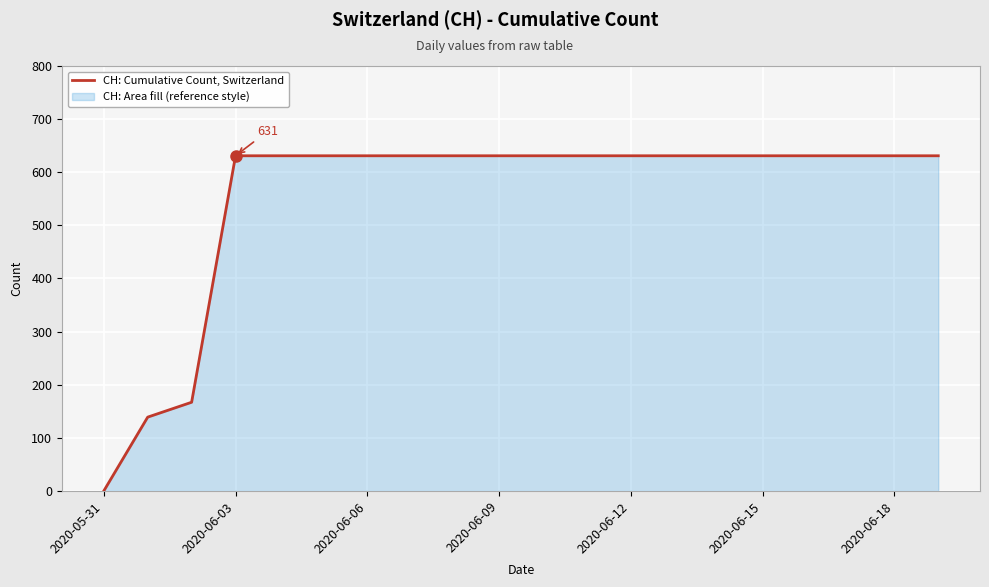

The value at 14 is 631. True or false?

True